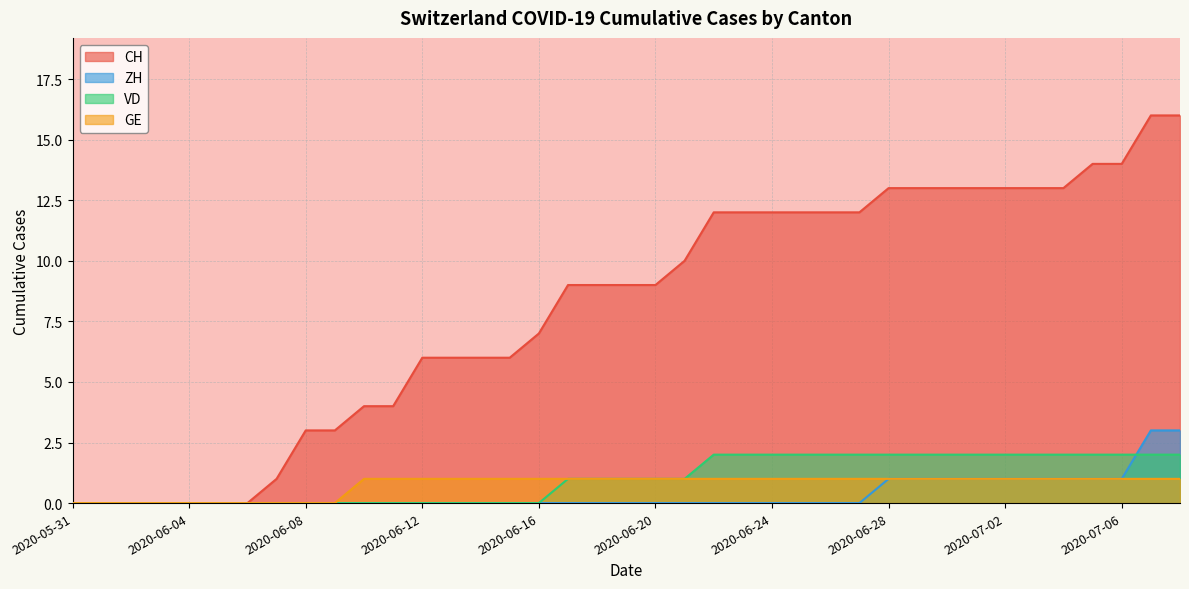

What position from the right is 2020-06-04?

35